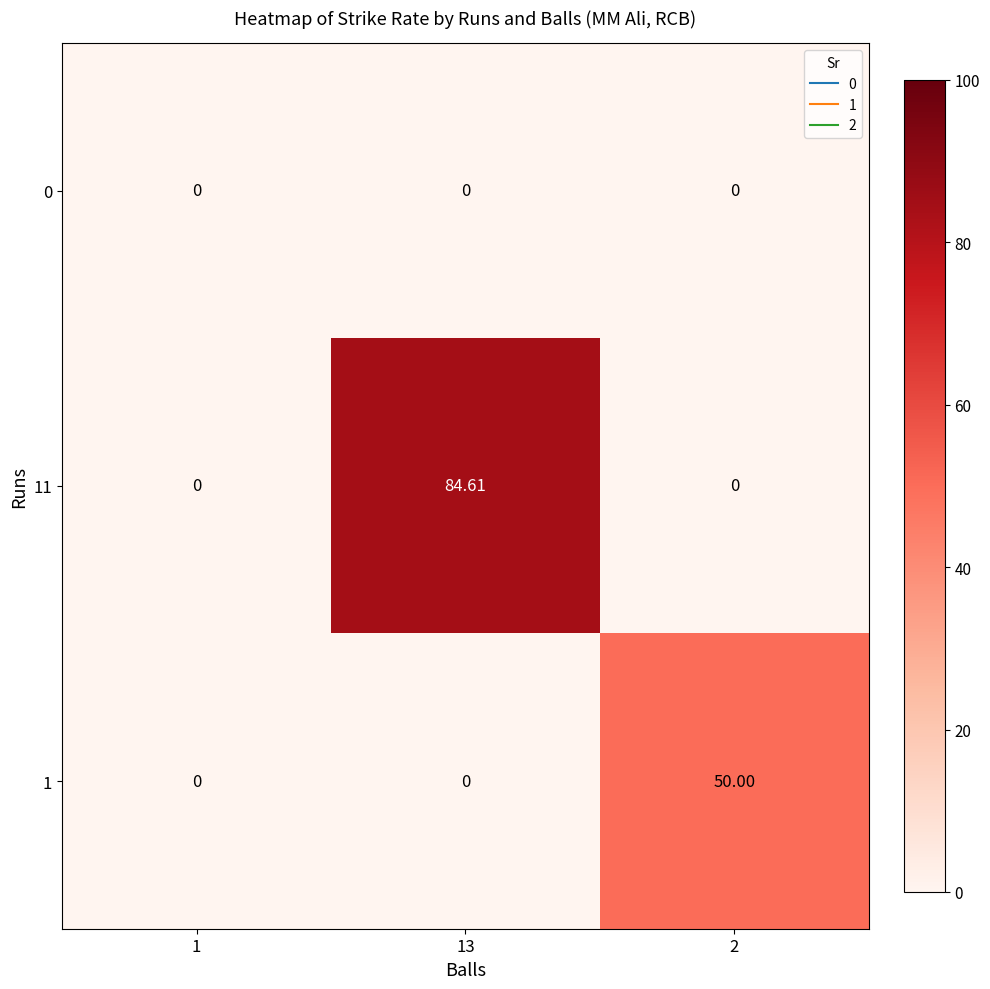

Which series has the widest spread of values?

11